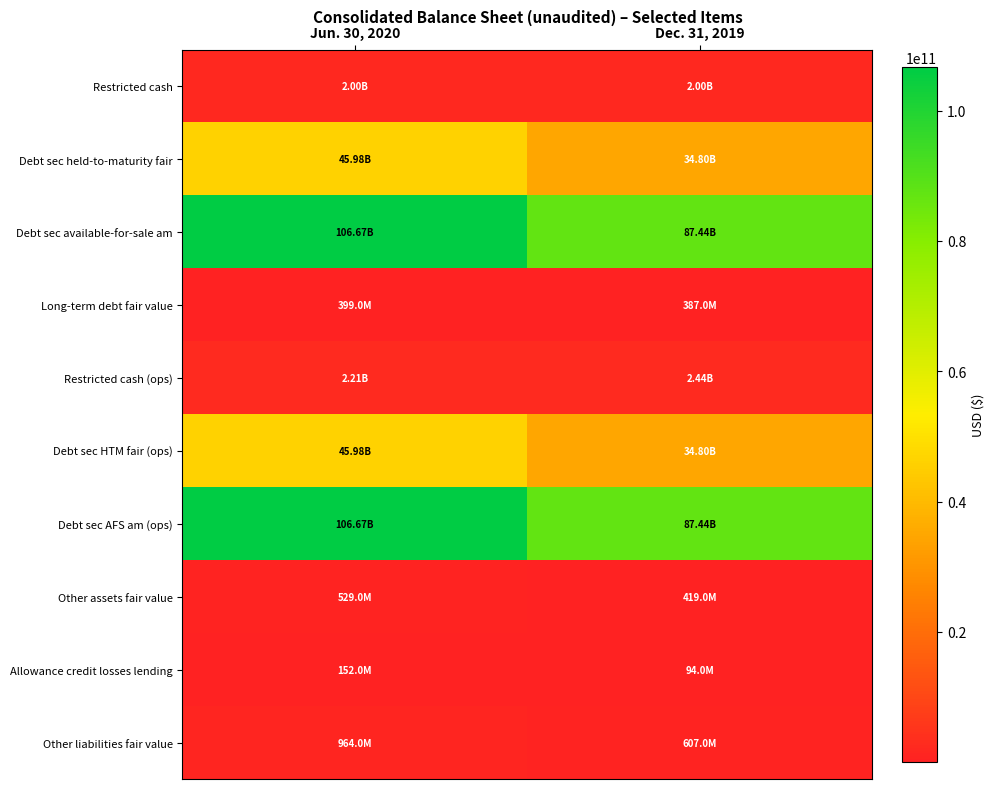

How many categories are shown in the chart?

2